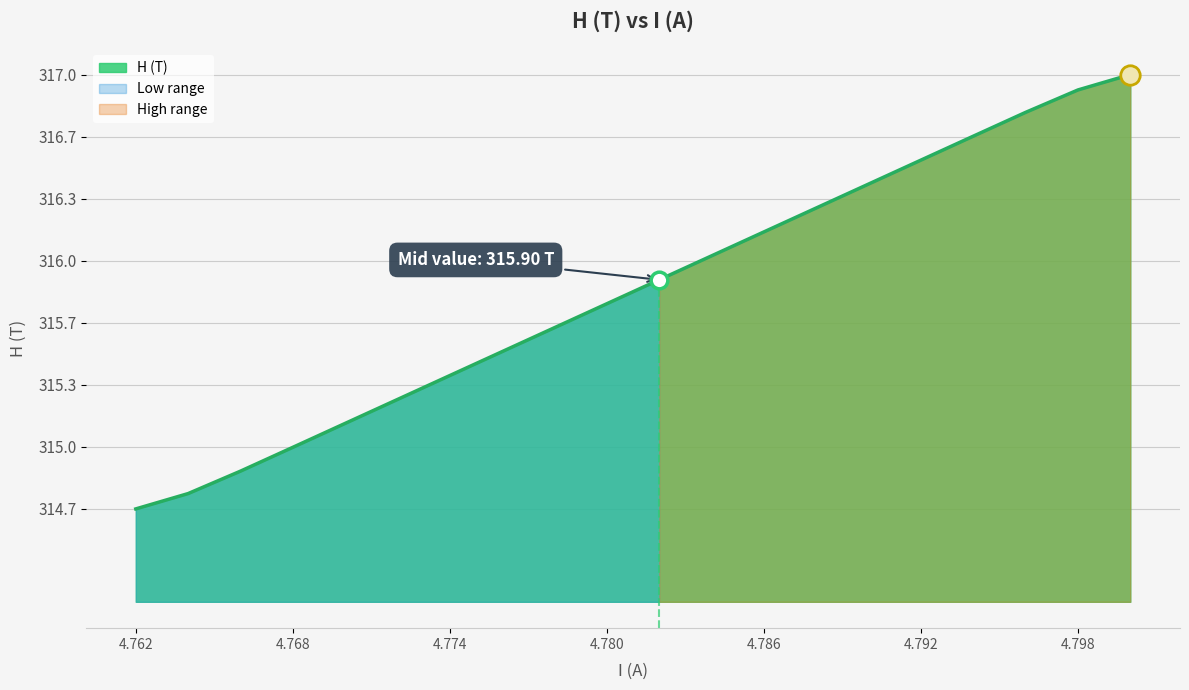

Reading left to right, what are all the values shown in this chart?

314.7	314.7	314.9	315.0	315.1	315.3	315.4	315.5	315.6	315.8	315.9	316.0	316.2	316.3	316.4	316.5	316.7	316.8	316.9	317.0